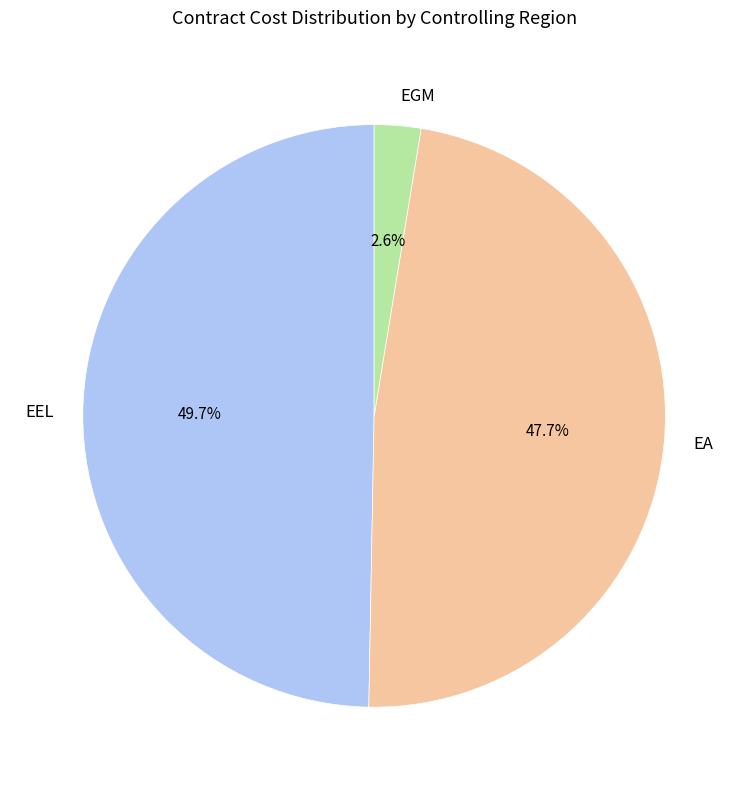

Does EEL represent more than half of the total?

No